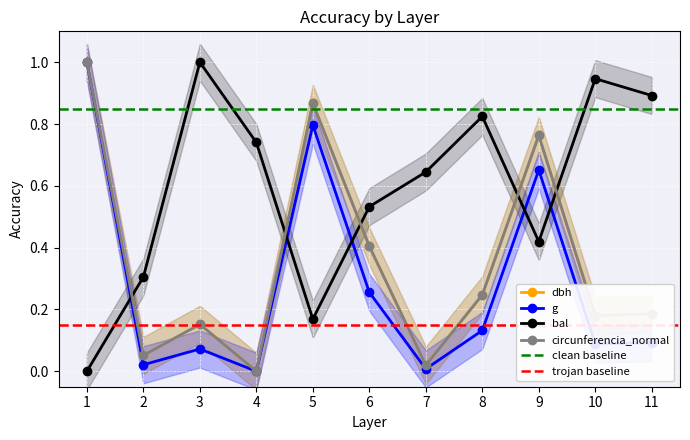

What are all the series names shown in the legend?

dbh, g, bal, circunferencia_normal